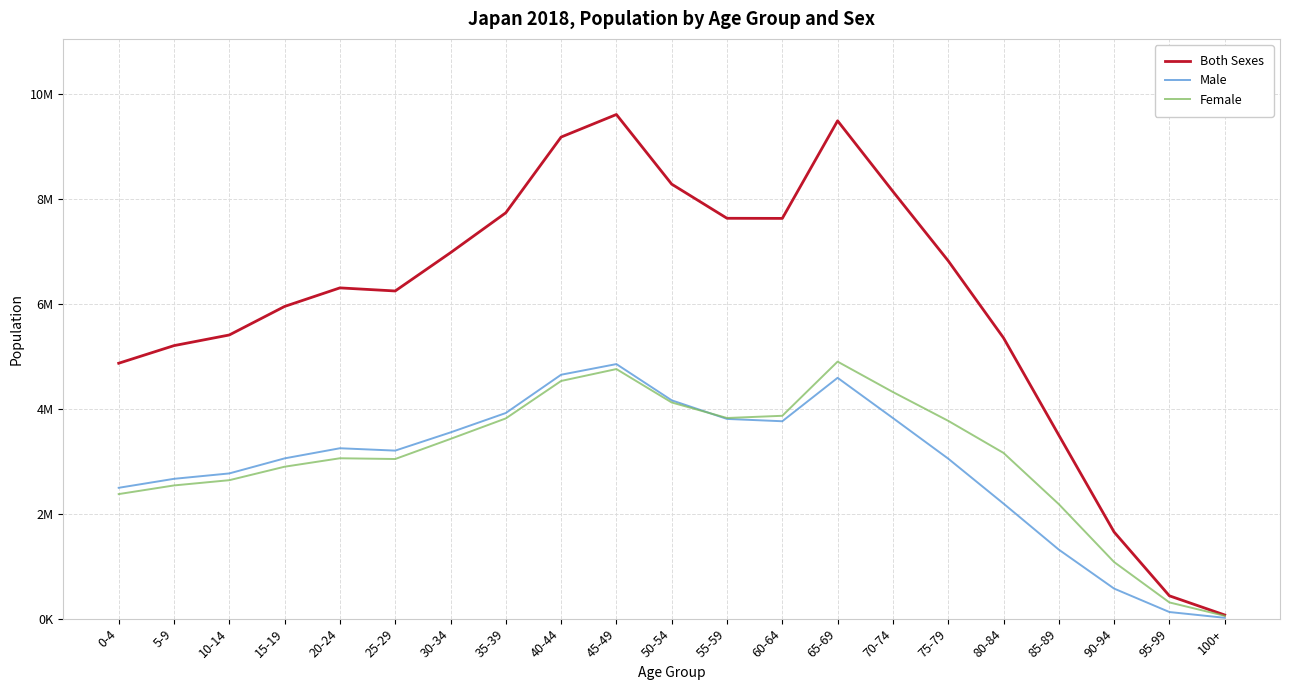

What are all the series names shown in the legend?

Both Sexes, Male, Female